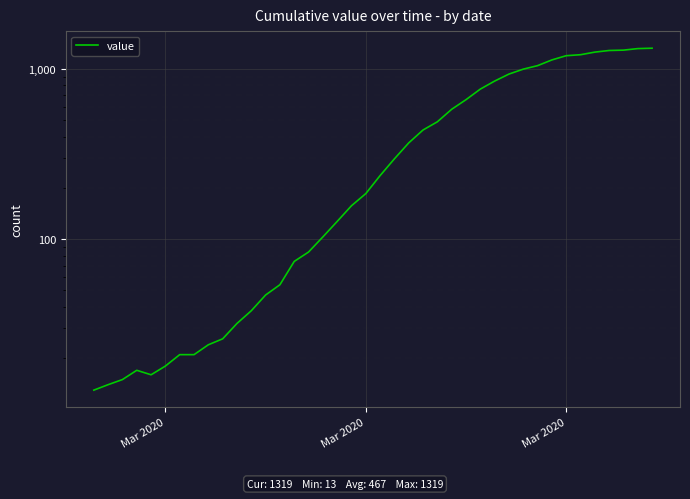

The chart shows a value of 18 at Mar 2020. True or false?

True